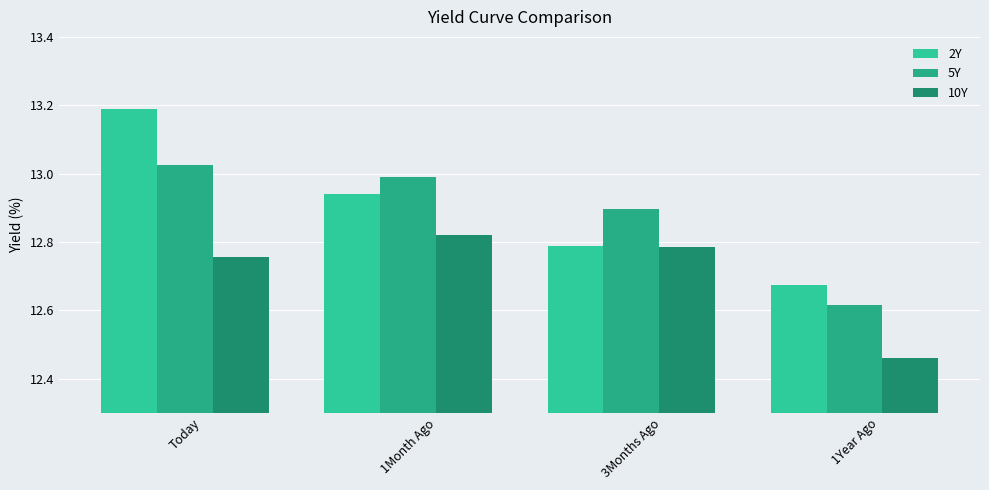

At how many categories does at least one series exceed 12?

4